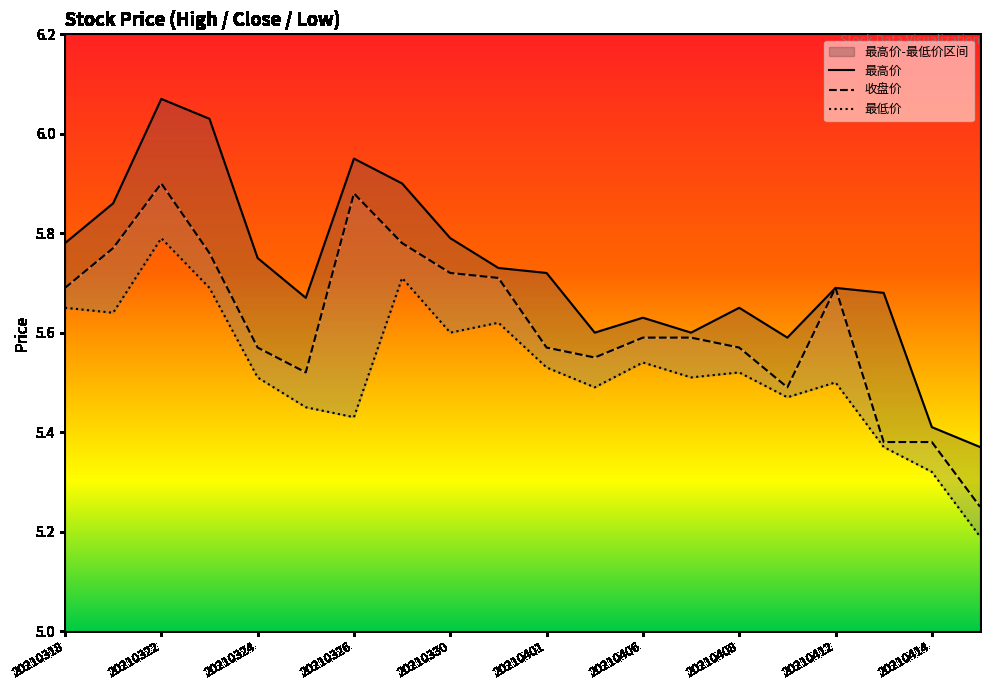

Read the 最低价 value at 20210324.

5.5